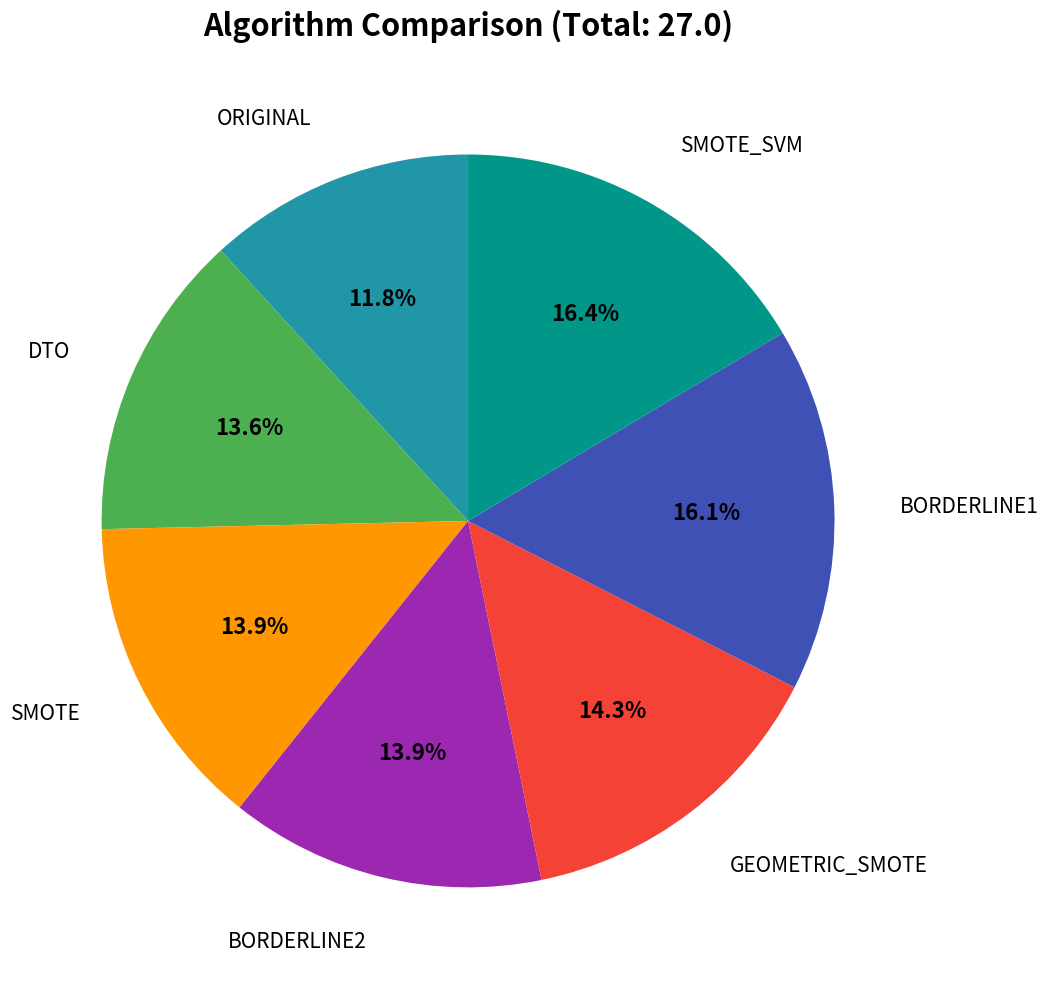

Does any single category account for the majority?

No